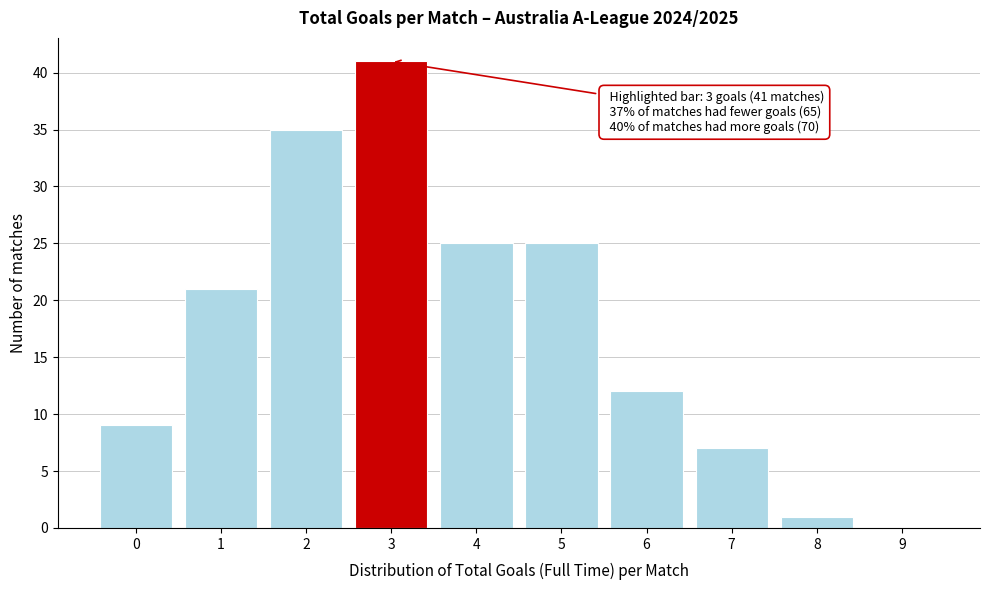

Over which range of the x-axis is the bar tallest?

2.5 to 3.5